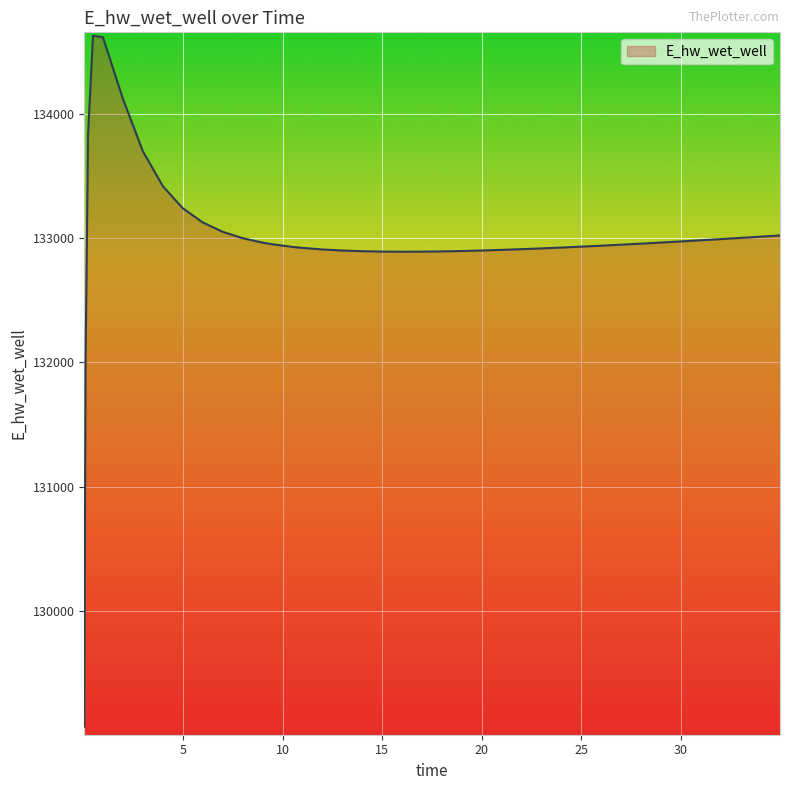

What is the greatest value displayed?

134626.7